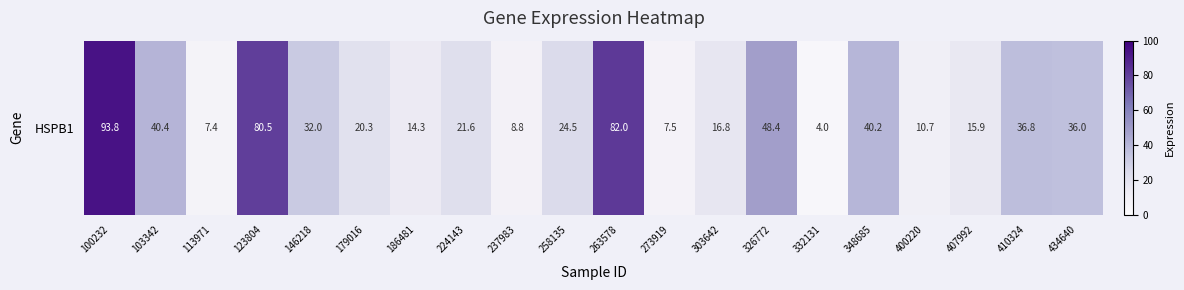

What is the greatest value displayed?

93.8